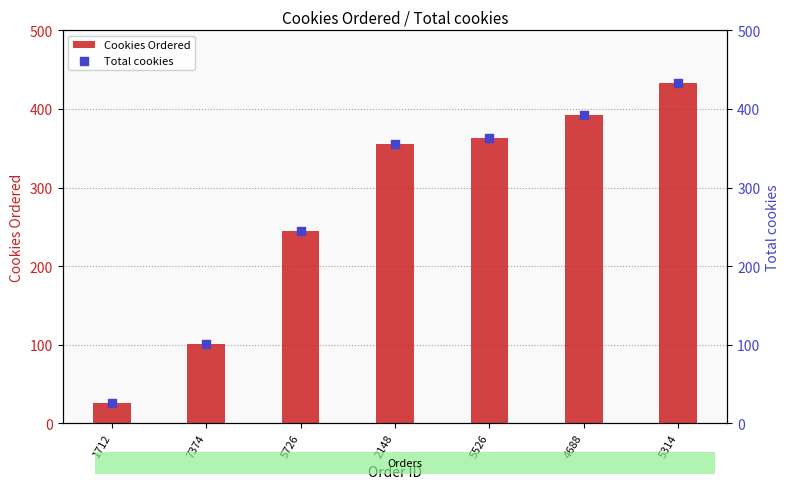

At which category is the sum across all series the highest?

5314